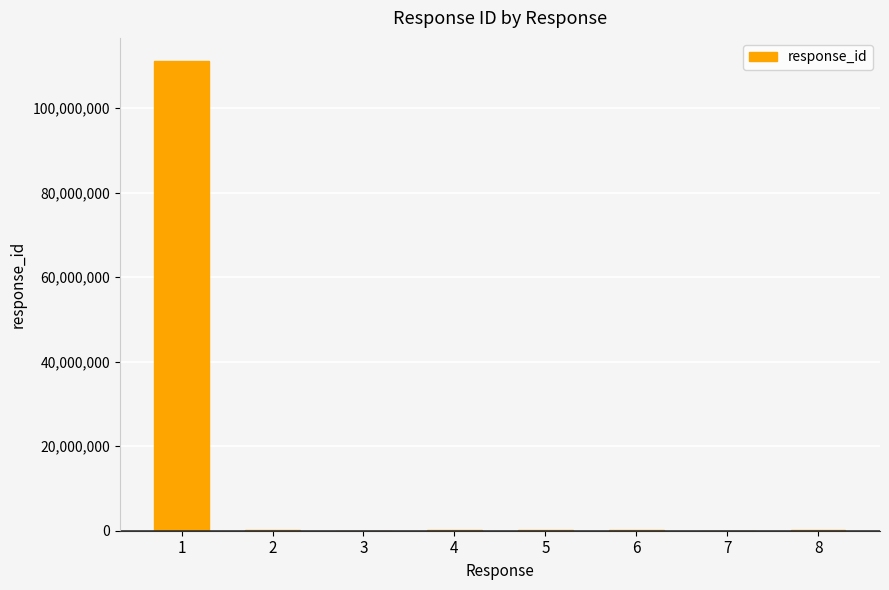

What is the maximum value shown in the chart?

111111111